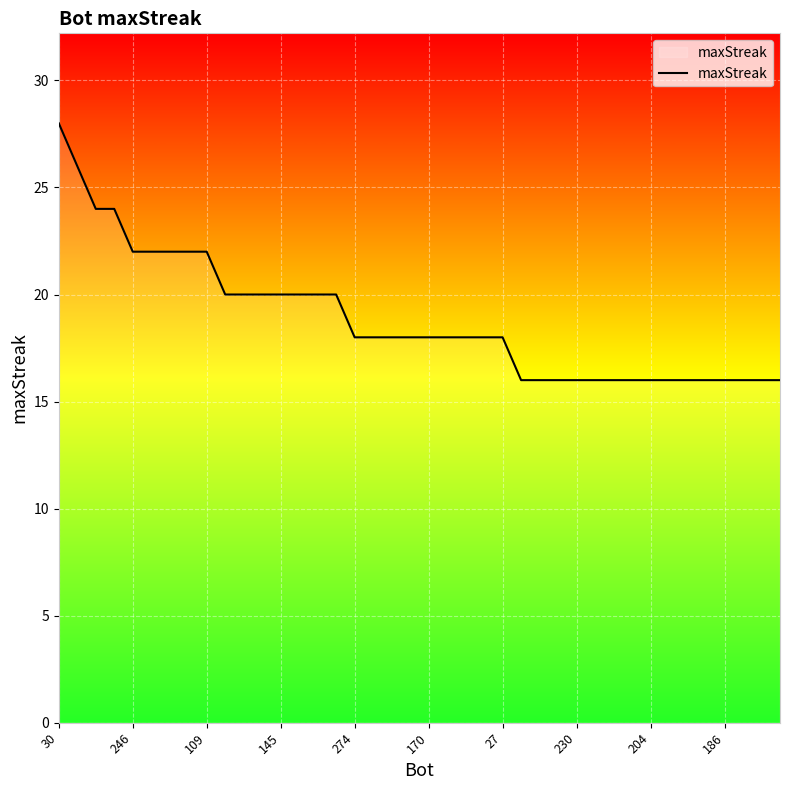

Does the chart have visible grid lines?

Yes